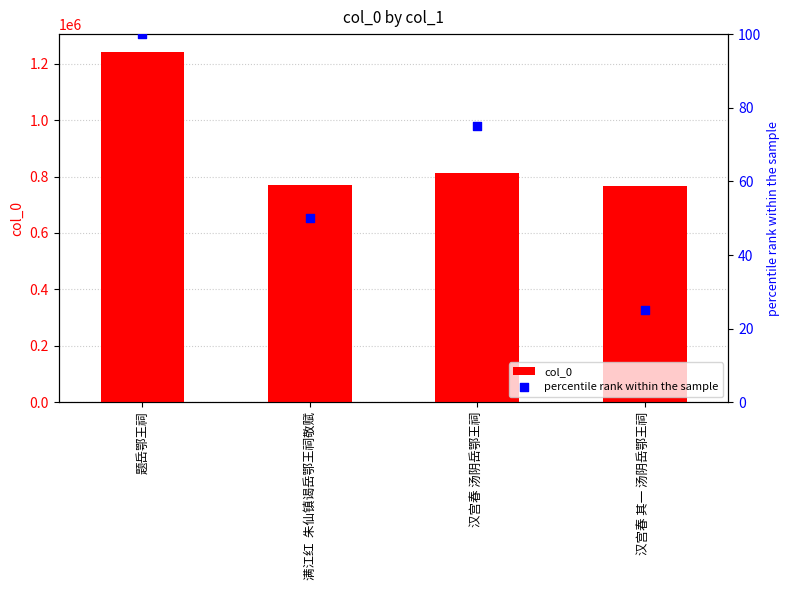

Is the value of percentile rank within the sample at 满江红  朱仙镇谒岳鄂王祠敬赋 greater than the value of col_0 at 题岳鄂王祠?

No